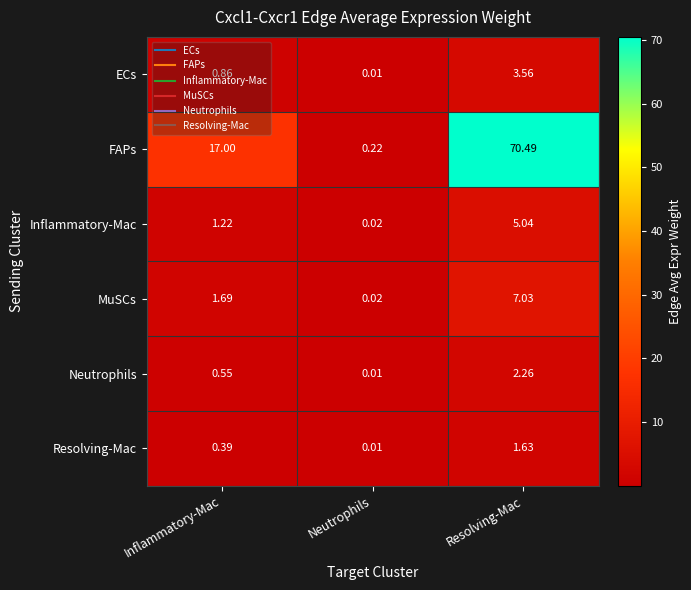

What is the total value across all series at Inflammatory-Mac?

21.7